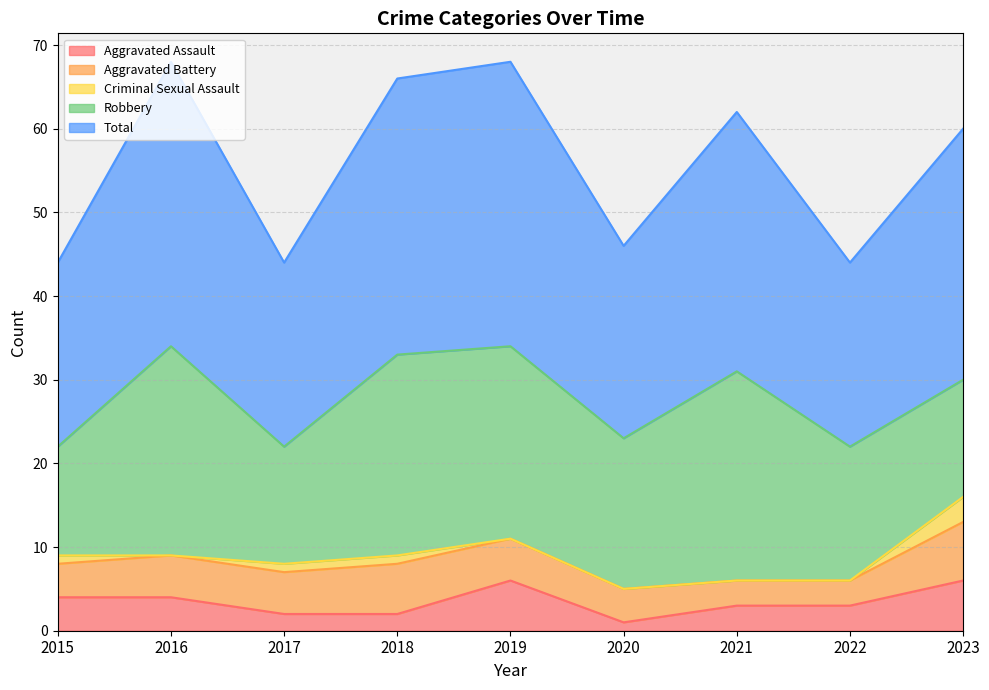

Which series has the largest range (max minus min)?

Robbery